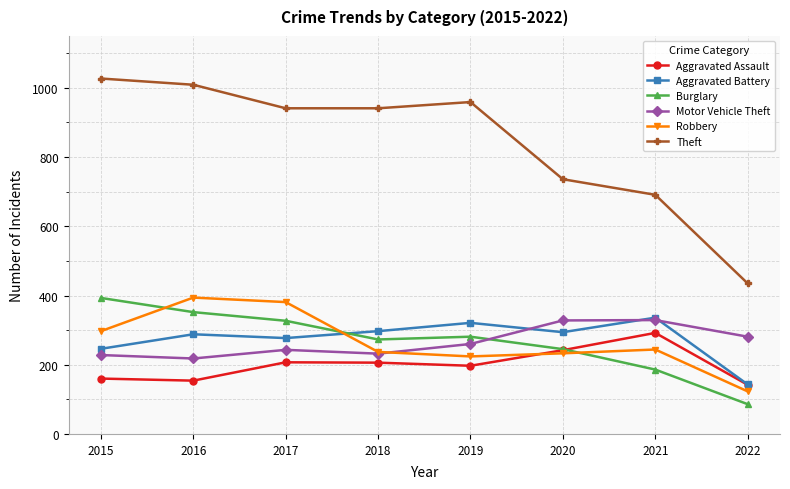

Read the Burglary value at 2018, to the nearest 5.

275